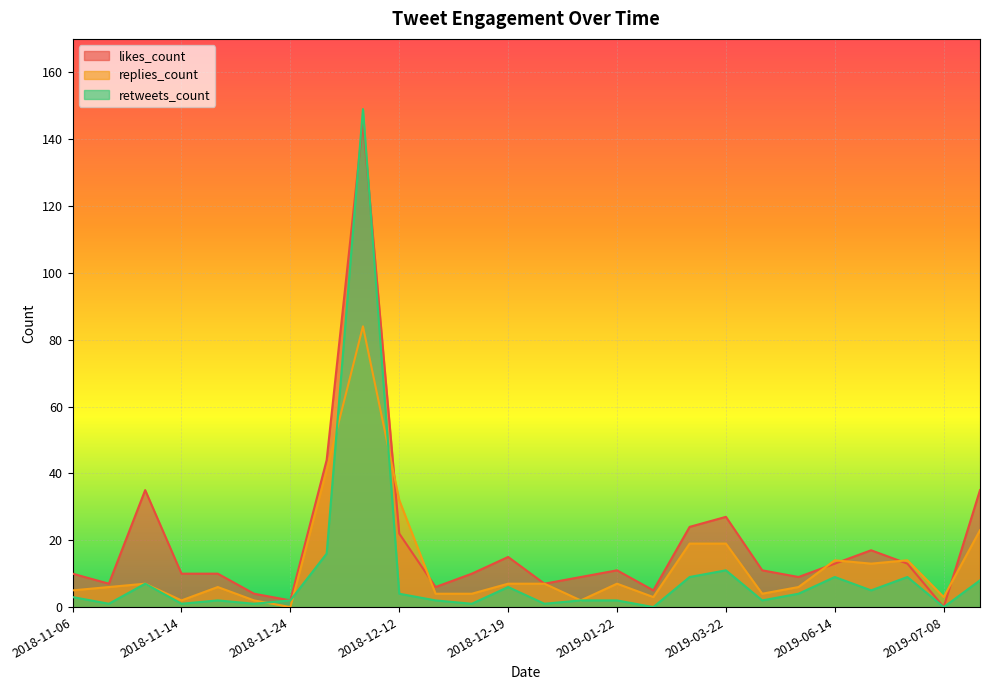

Between 2018-11-07 and 2019-06-14, which is larger?

2019-06-14